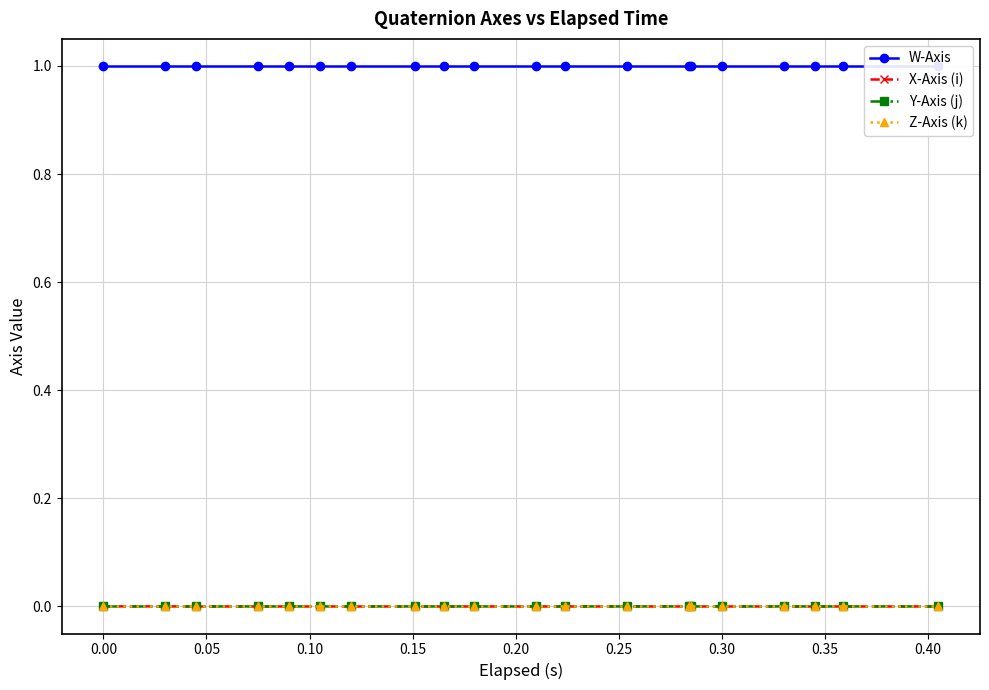

Does the chart display data point markers on the line(s)?

Yes